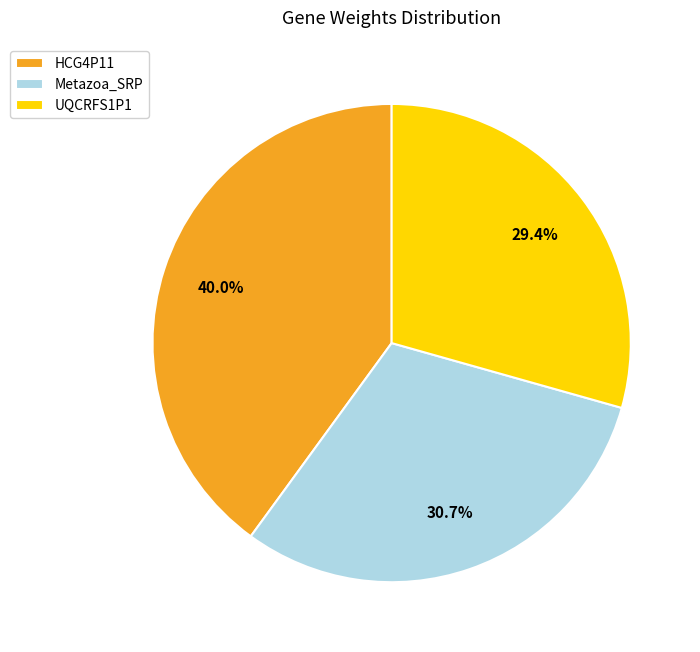

How many segments does this pie chart have?

3